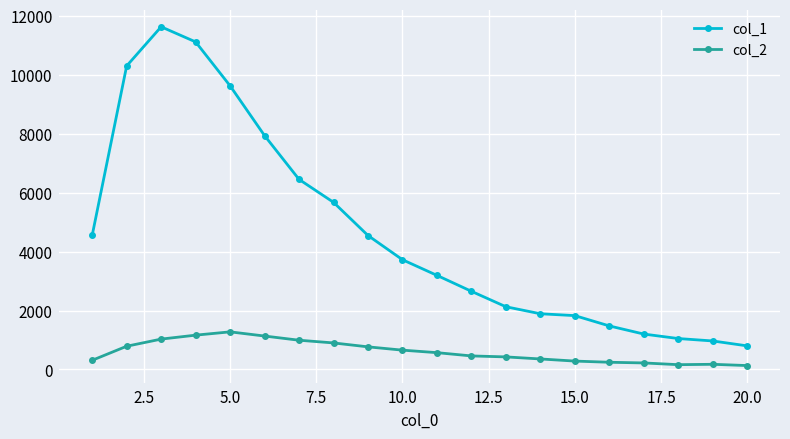

Which series has the largest range (max minus min)?

col_1